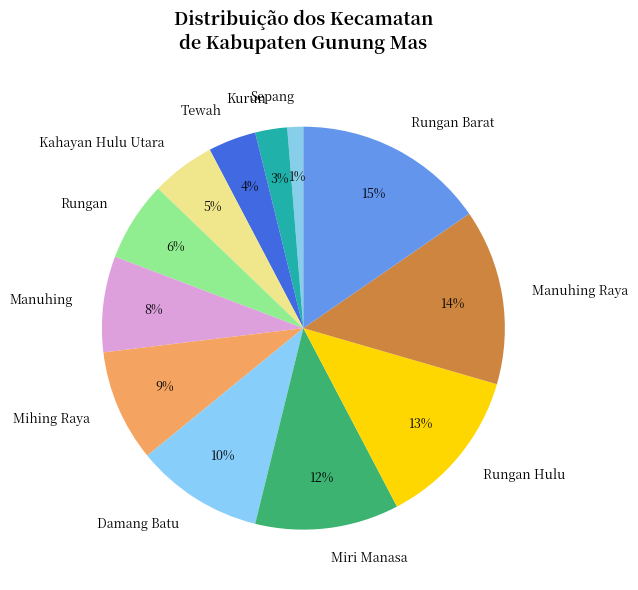

To the nearest percent, what portion does Manuhing represent?

8%